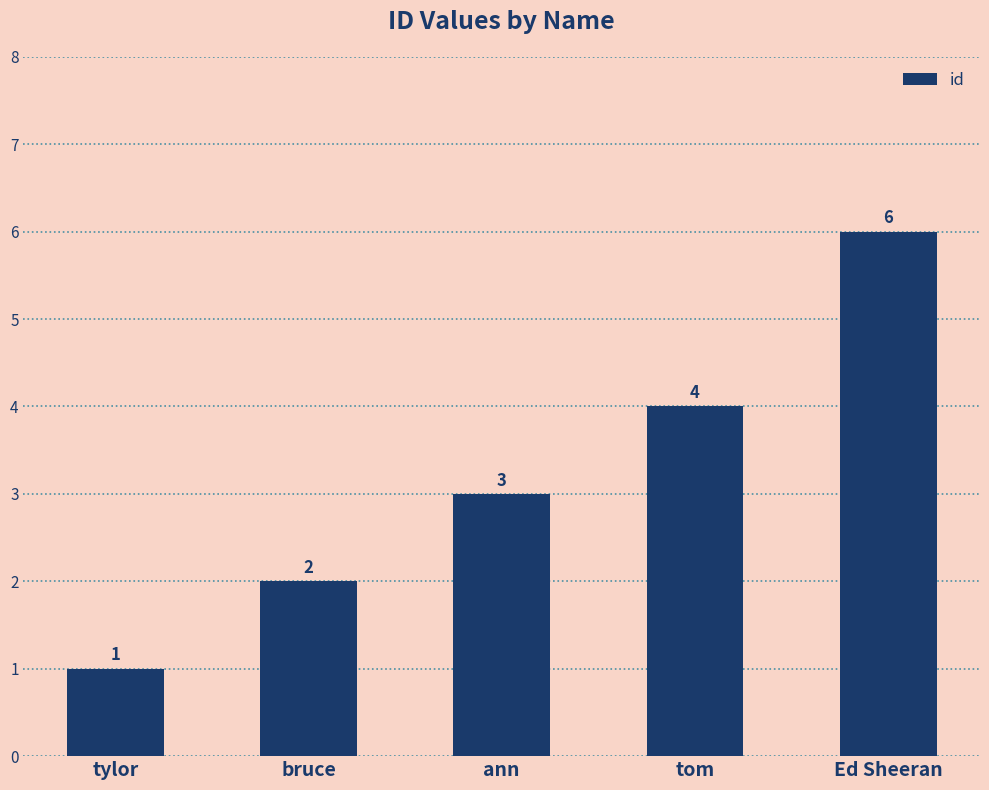

Reading right to left, extract all data points from this chart.

6	4	3	2	1